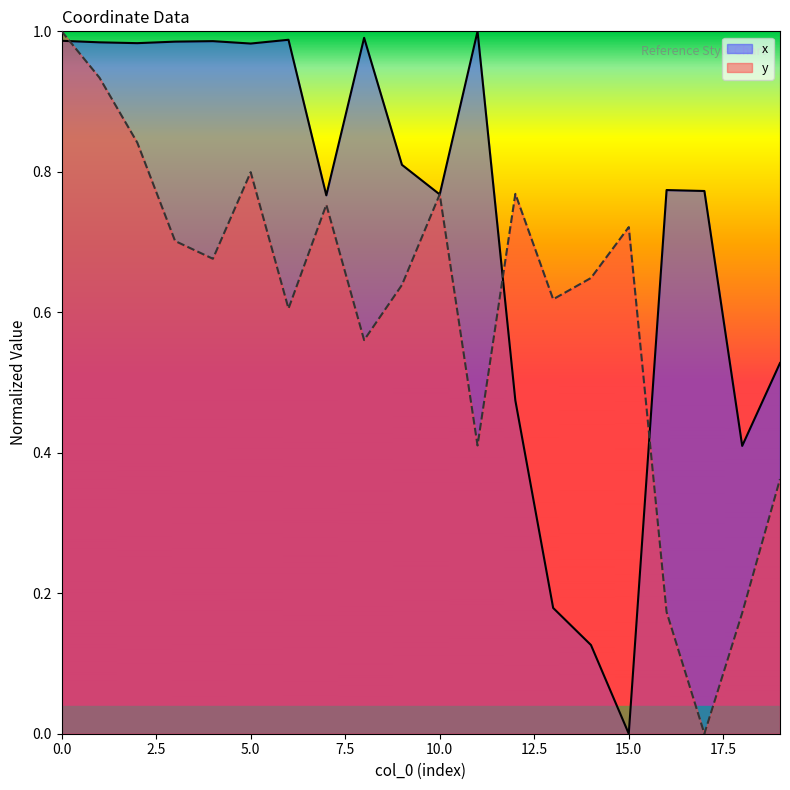

What is the difference between the maximum and second lowest values in the x series?

0.9